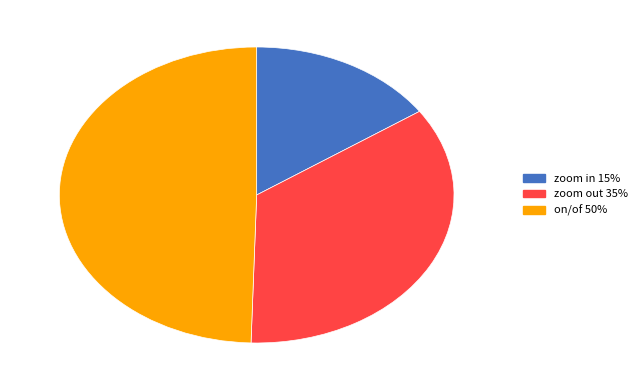

The zoom out slice represents 35% of the pie. True or false?

True